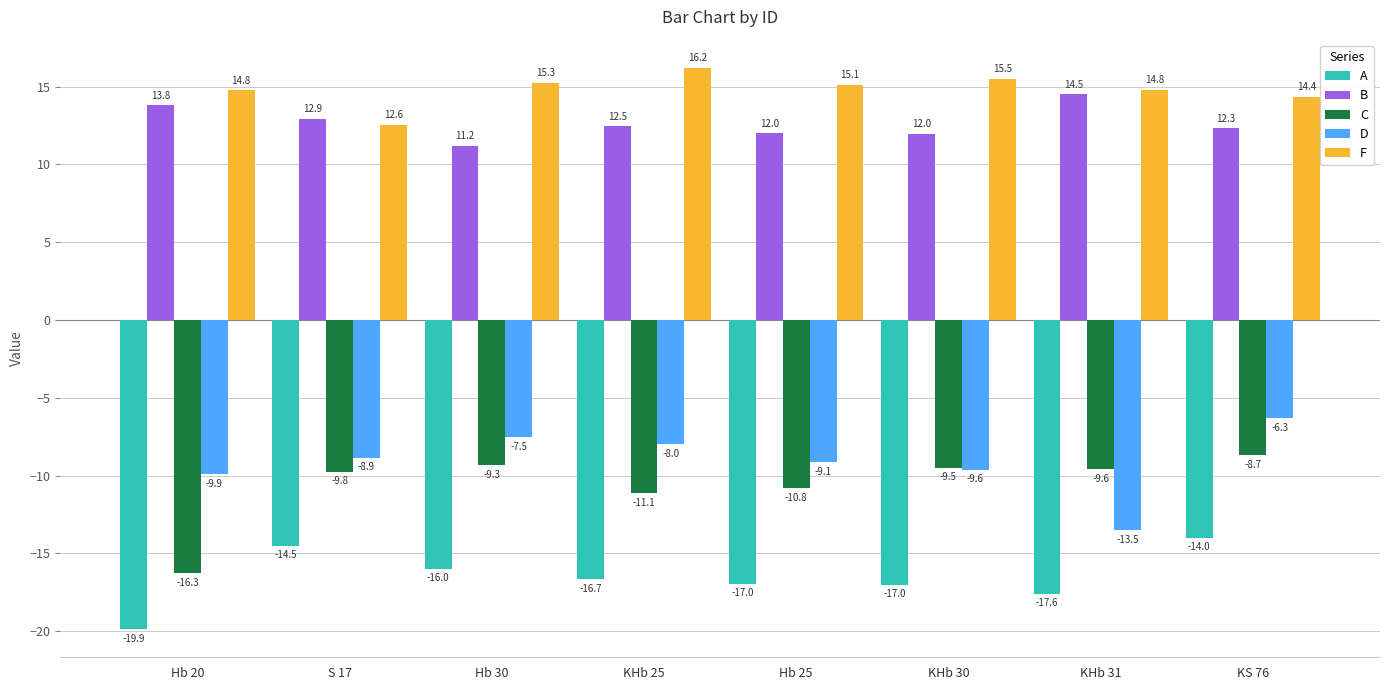

What is the sum of the F values at KHb 30 and KHb 25?

31.7